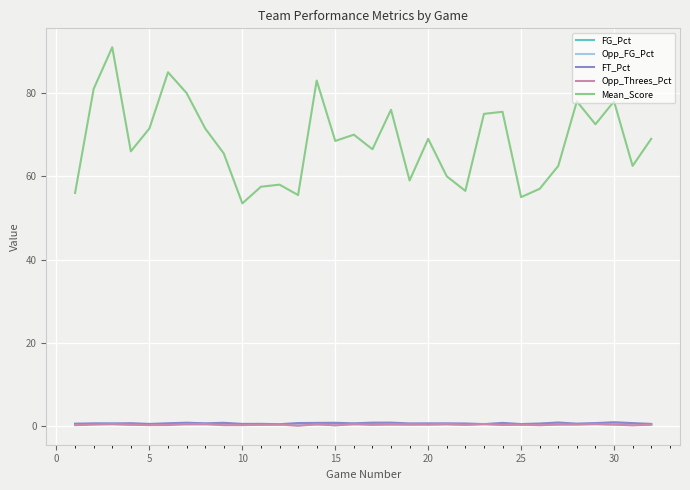

Count the number of data series in this chart.

5